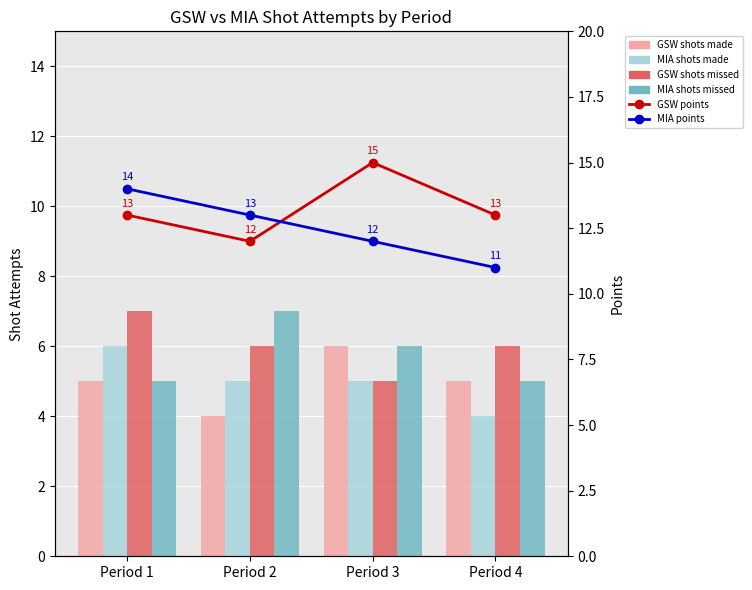

What is the average value of the GSW points series?

13